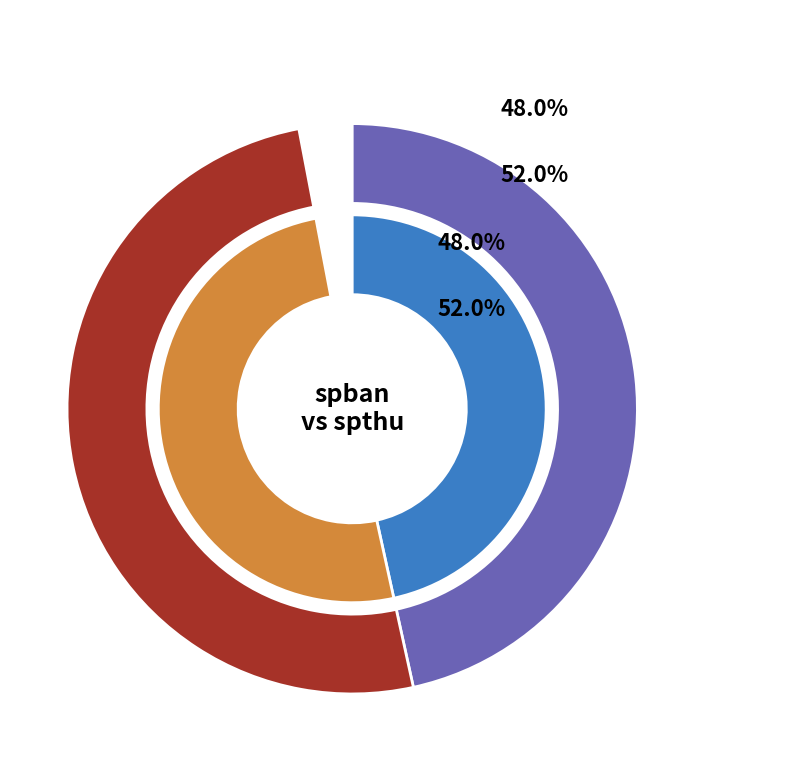

What portion of the pie excludes spban?

52.0%